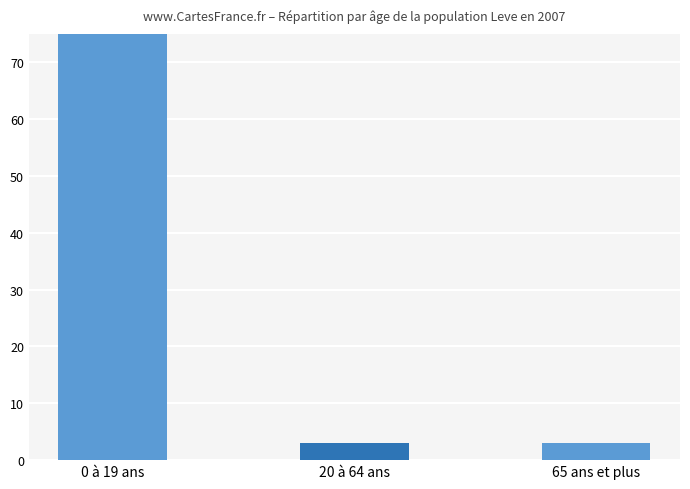

Rank the categories by value from highest to lowest.

0 à 19 ans, 20 à 64 ans, 65 ans et plus